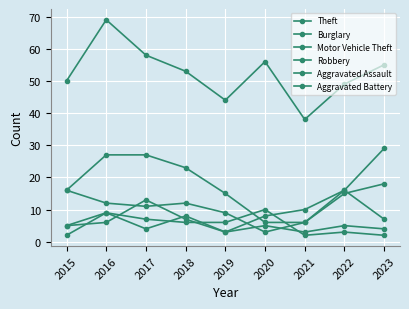

How many lines are shown in the chart?

6